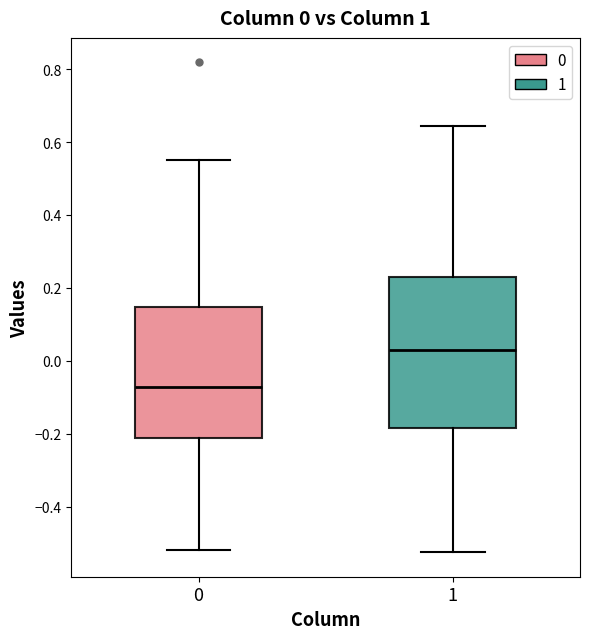

Which box's median line is the lowest?

0